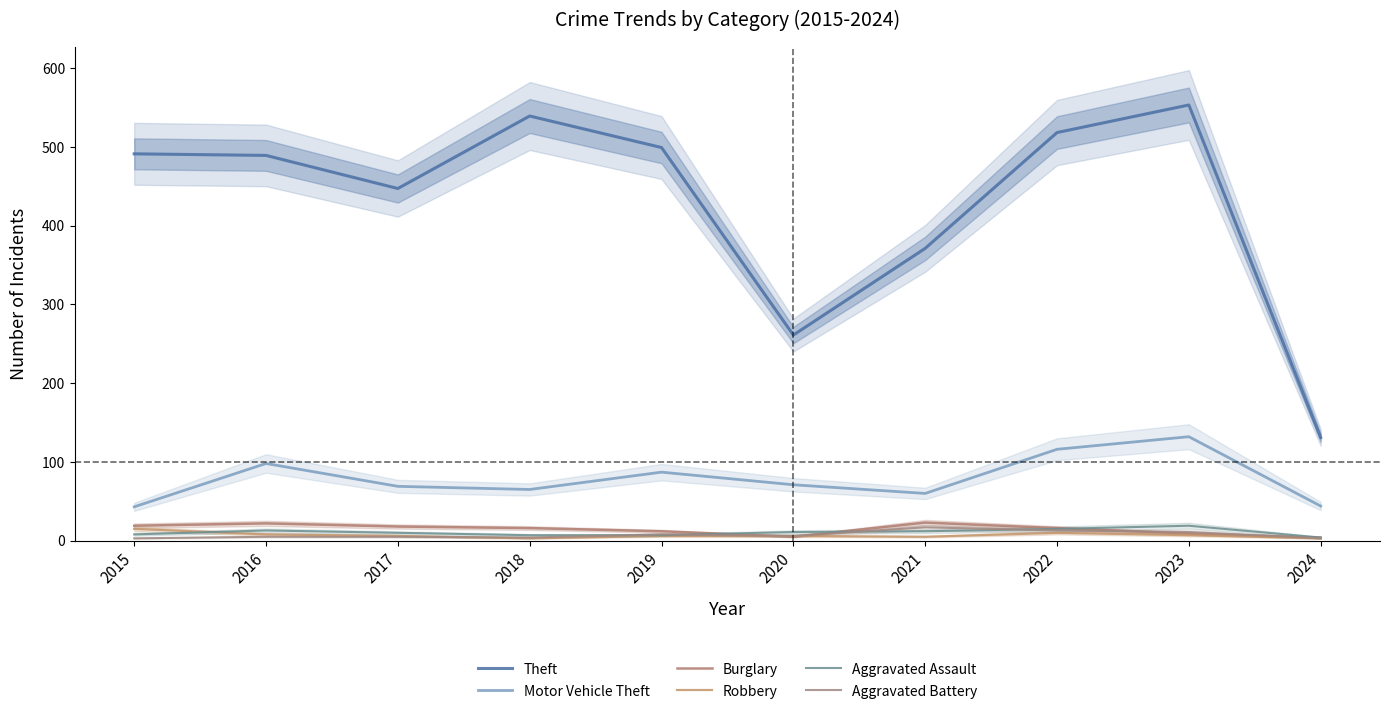

What is the difference between the second highest and minimum values in the Theft series?

408